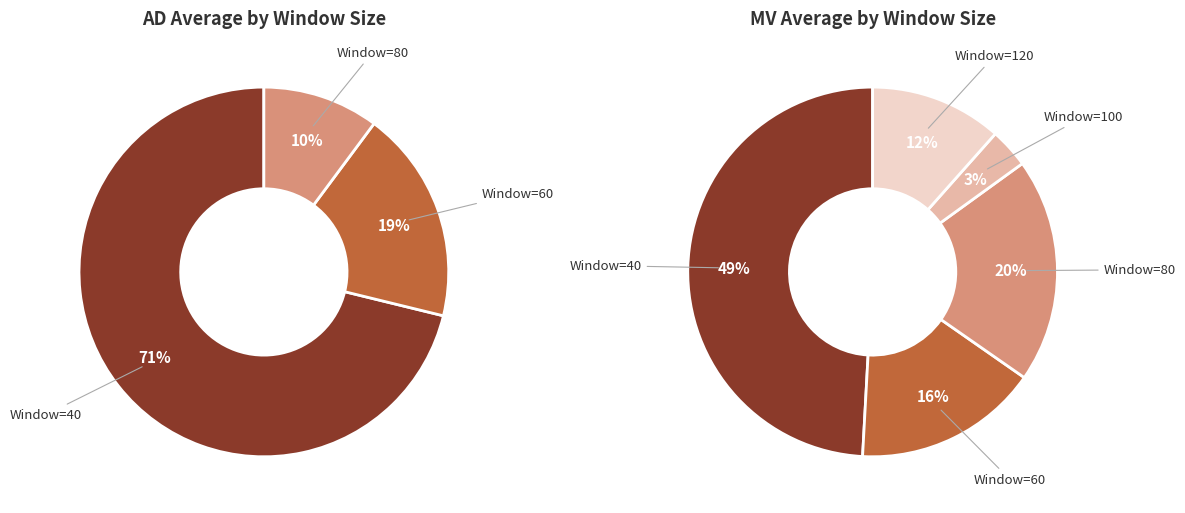

What is the smallest slice in the pie chart?

100